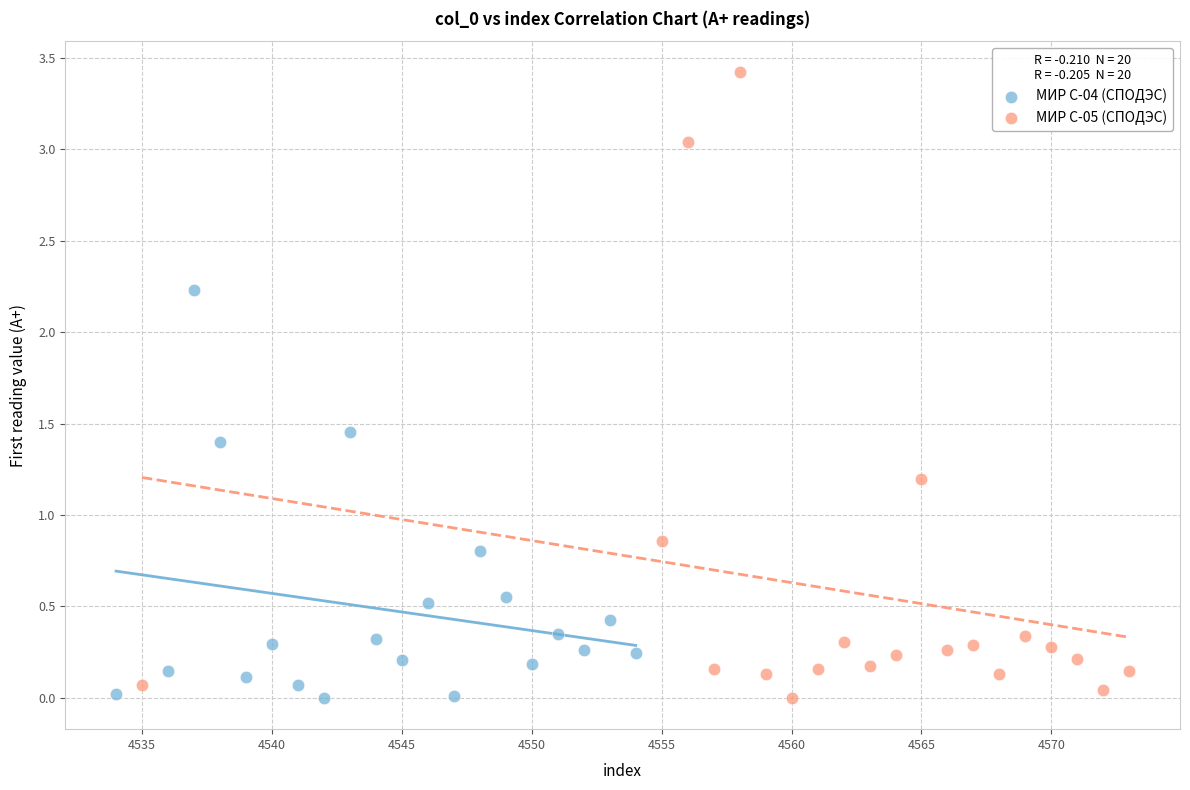

What are all the series names shown in the legend?

МИР С-04 (СПОДЭС), МИР С-05 (СПОДЭС)